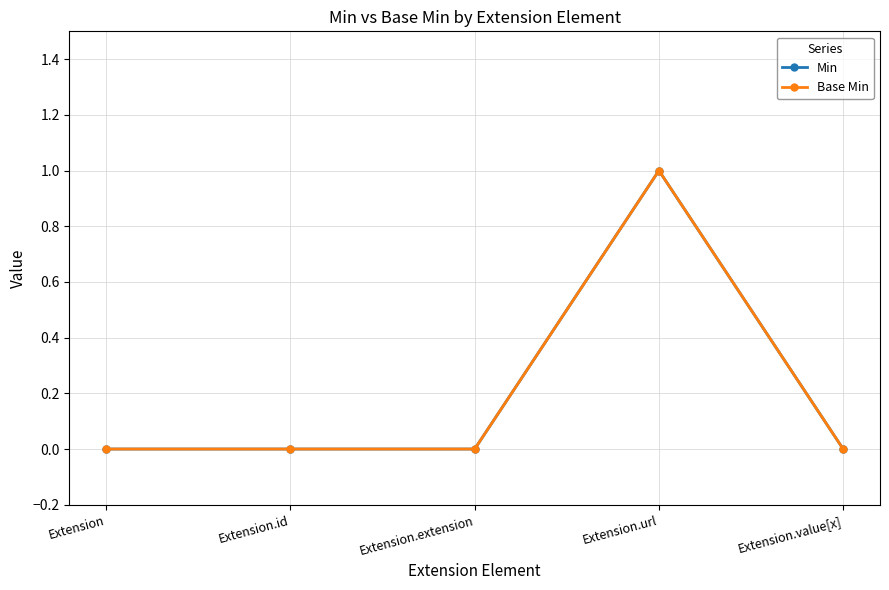

Between Extension.extension and Extension.value[x], which series saw the biggest shift?

Min